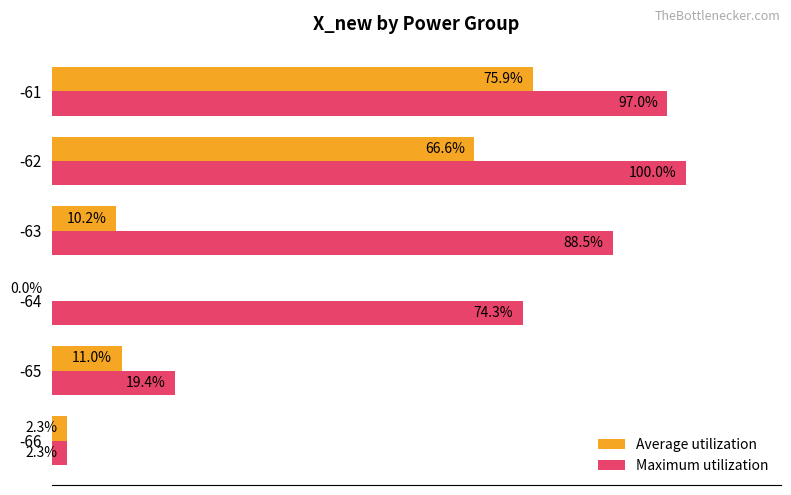

What are all the series names shown in the legend?

Average utilization, Maximum utilization